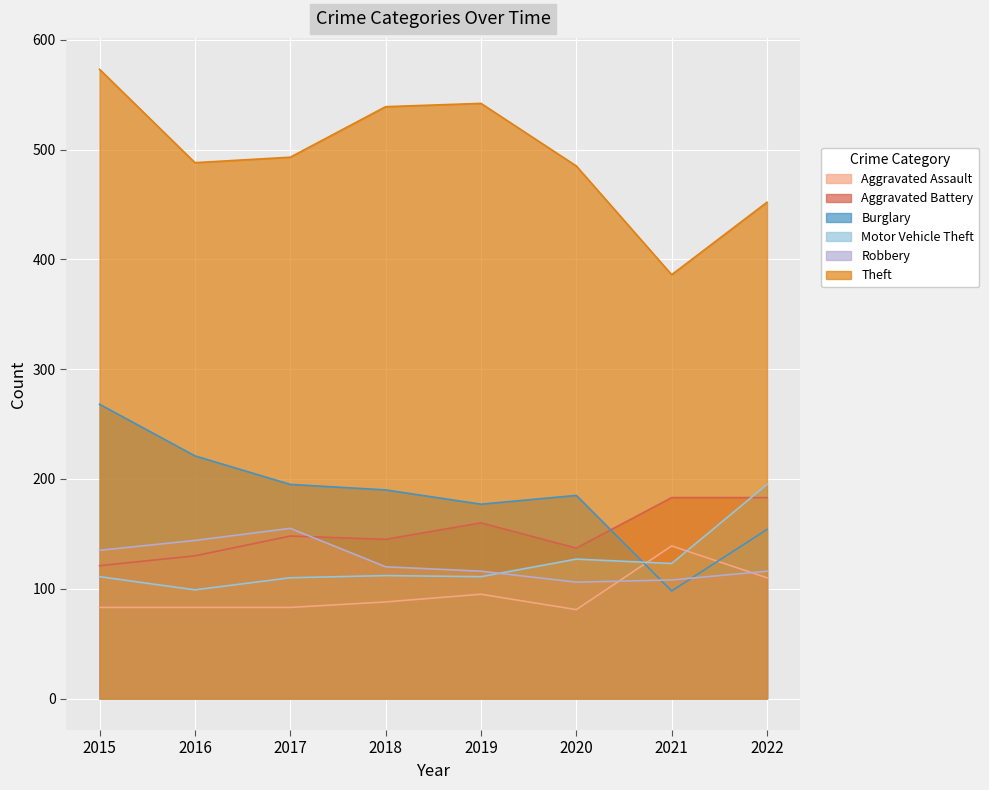

How many categories are shown in the chart?

8